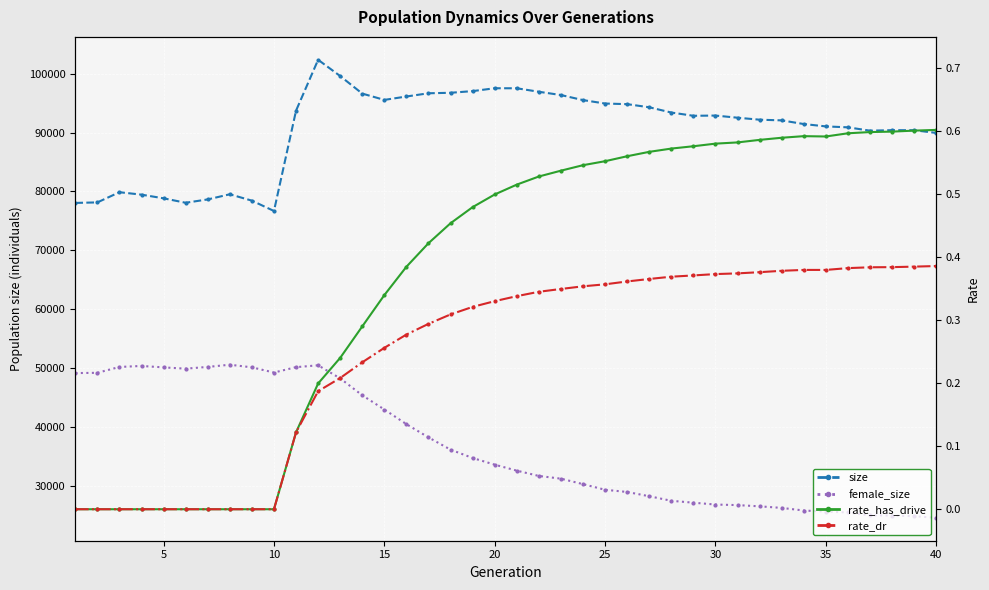

Rank the series at 5 from lowest to highest value.

rate_has_drive, rate_dr, female_size, size